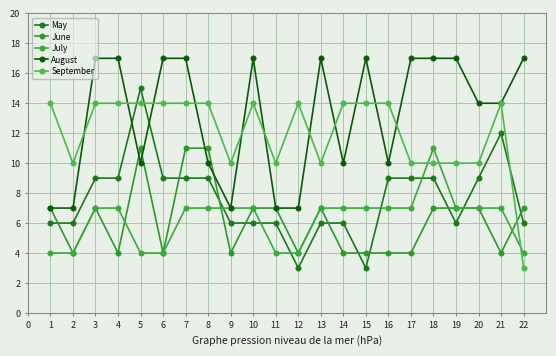

Count the number of data series in this chart.

5